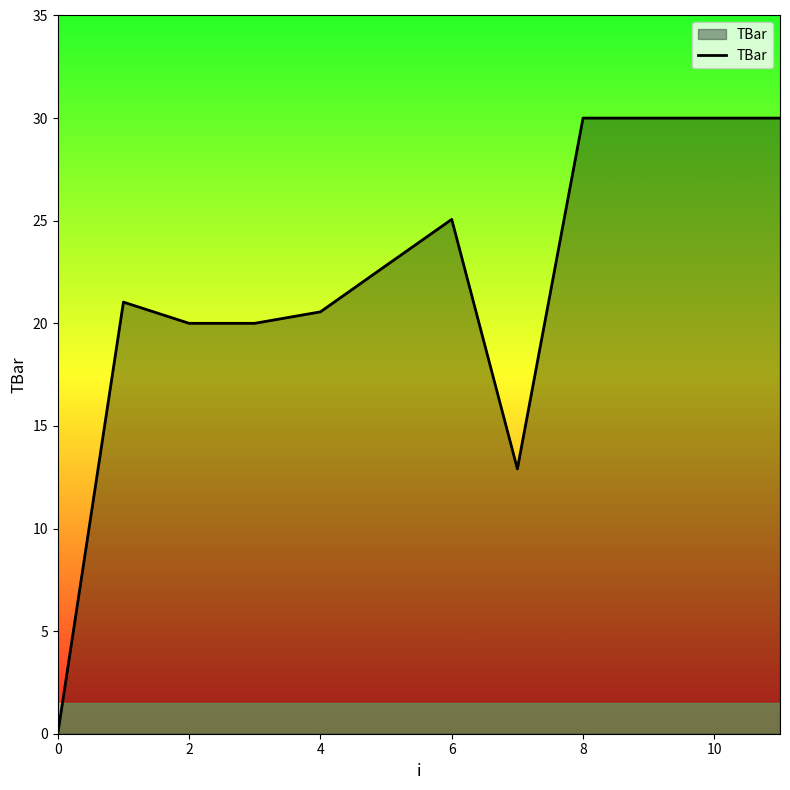

What is the difference between the maximum and minimum values?

30.0